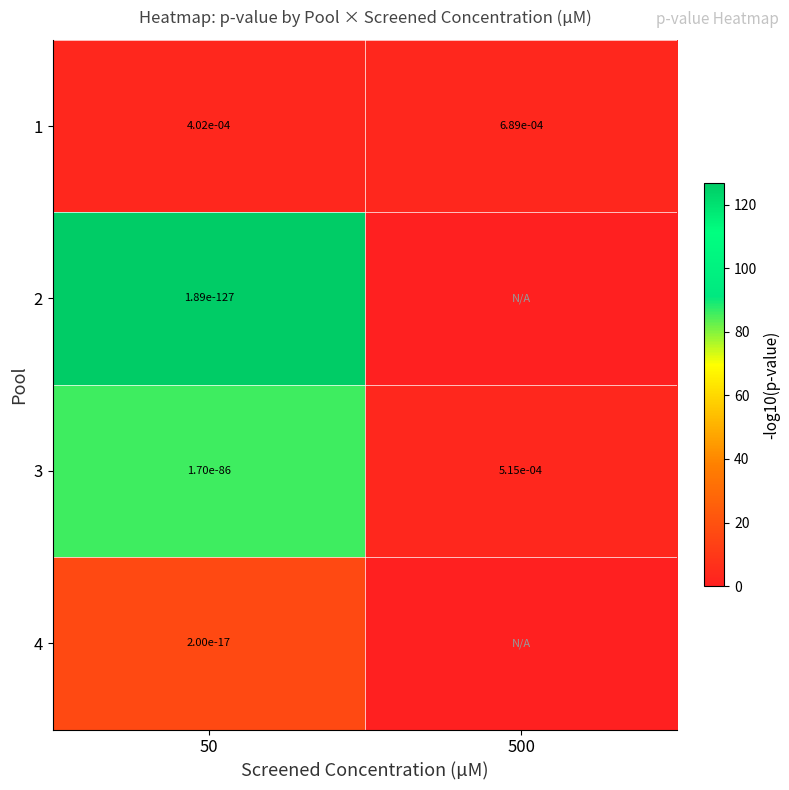

Is the value of 4 at 50 greater than the value of 1 at 500?

No